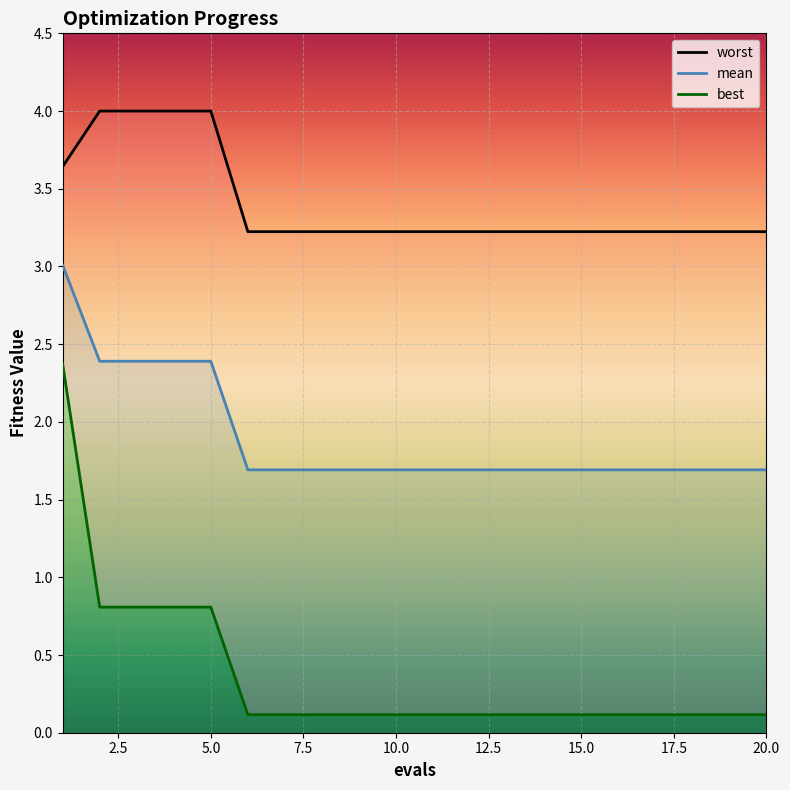

True or false: mean and best cross at least once.

False